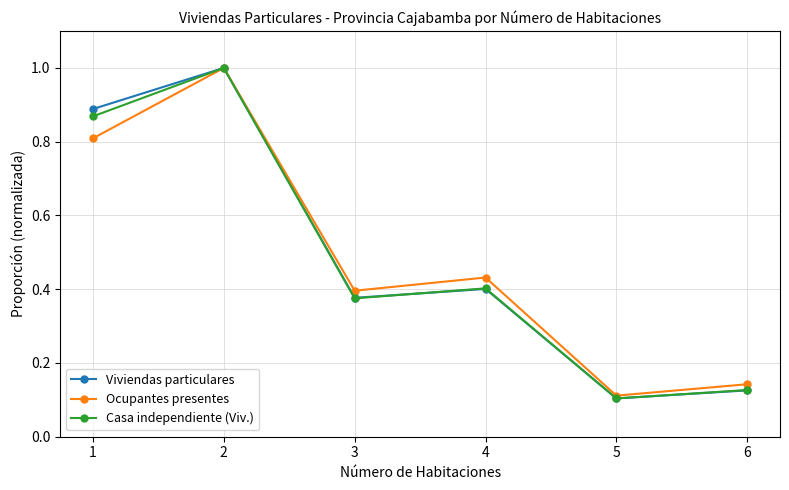

What is the average value of the Viviendas particulares series?

0.5